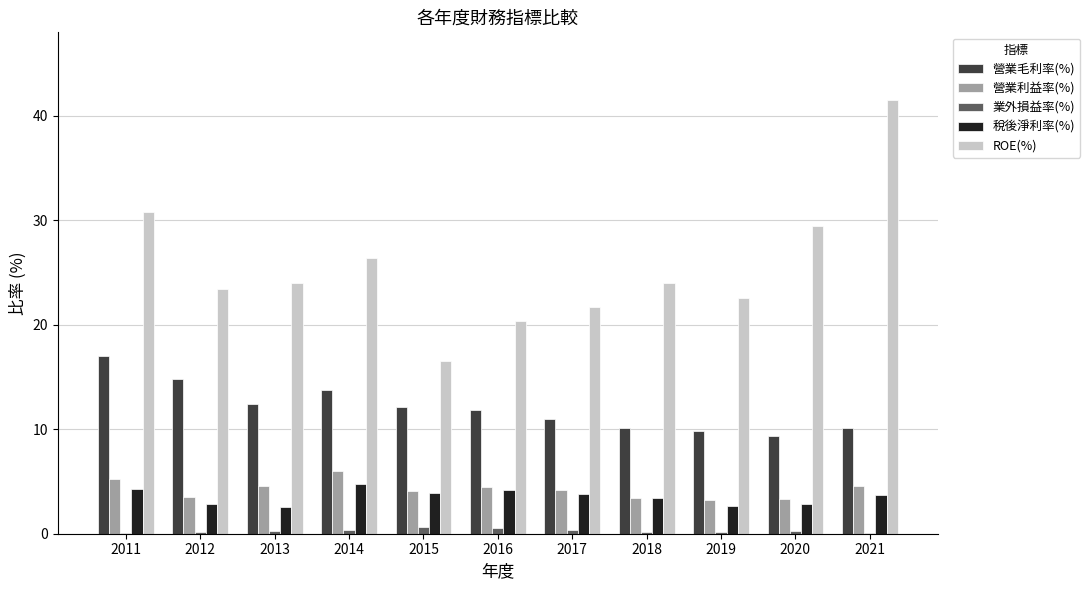

Which series changed the most between 2013 and 2021?

ROE(%)